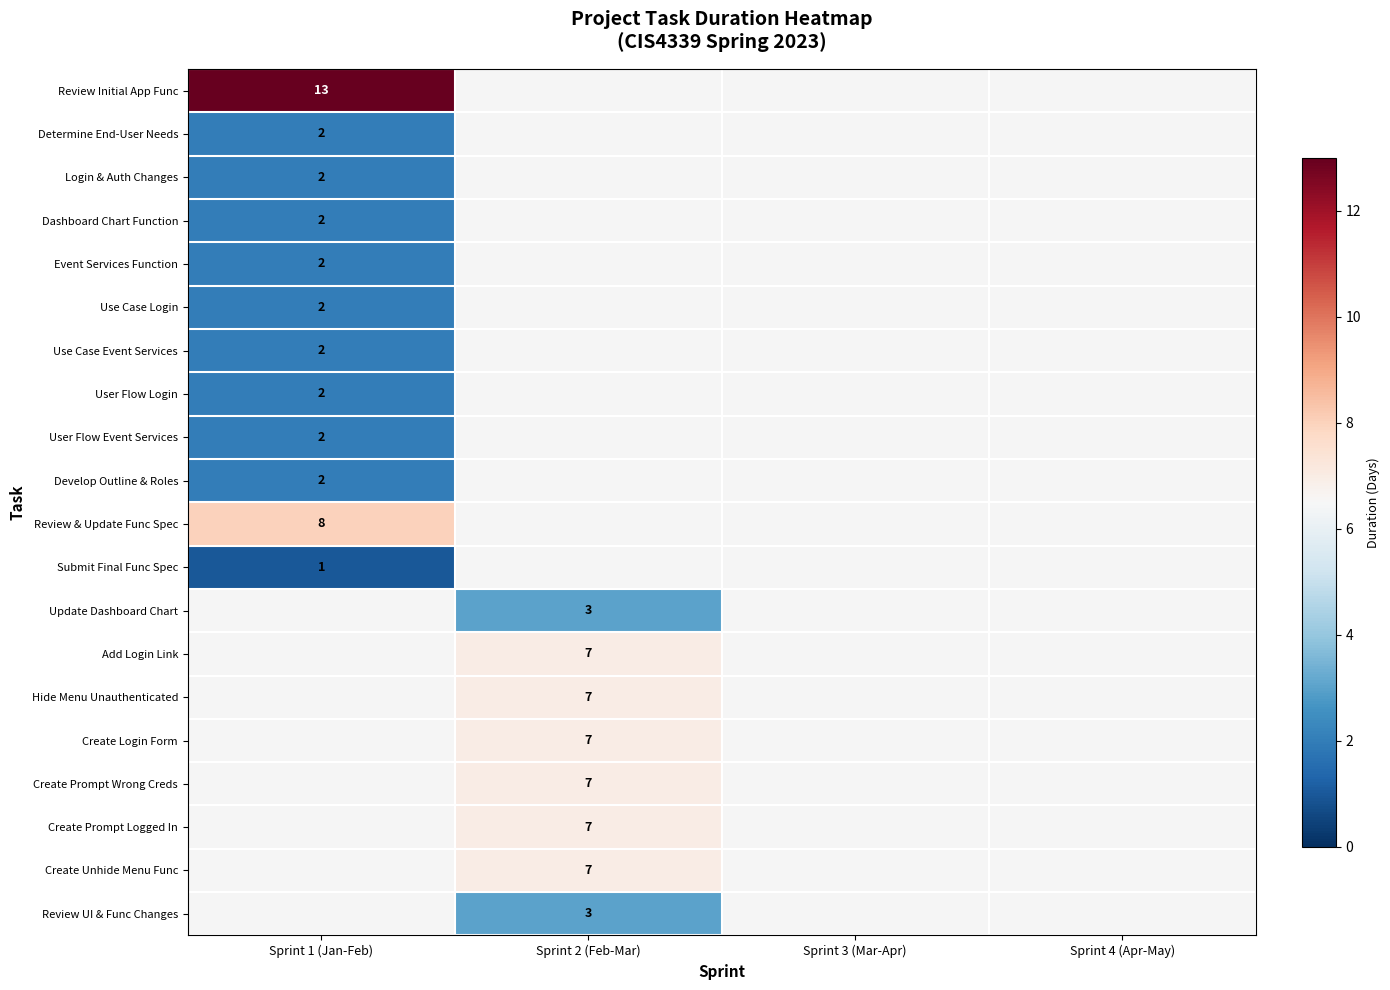

The value of Hide Menu Unauthenticated at Sprint 2 (Feb-Mar) is 7. True or false?

True